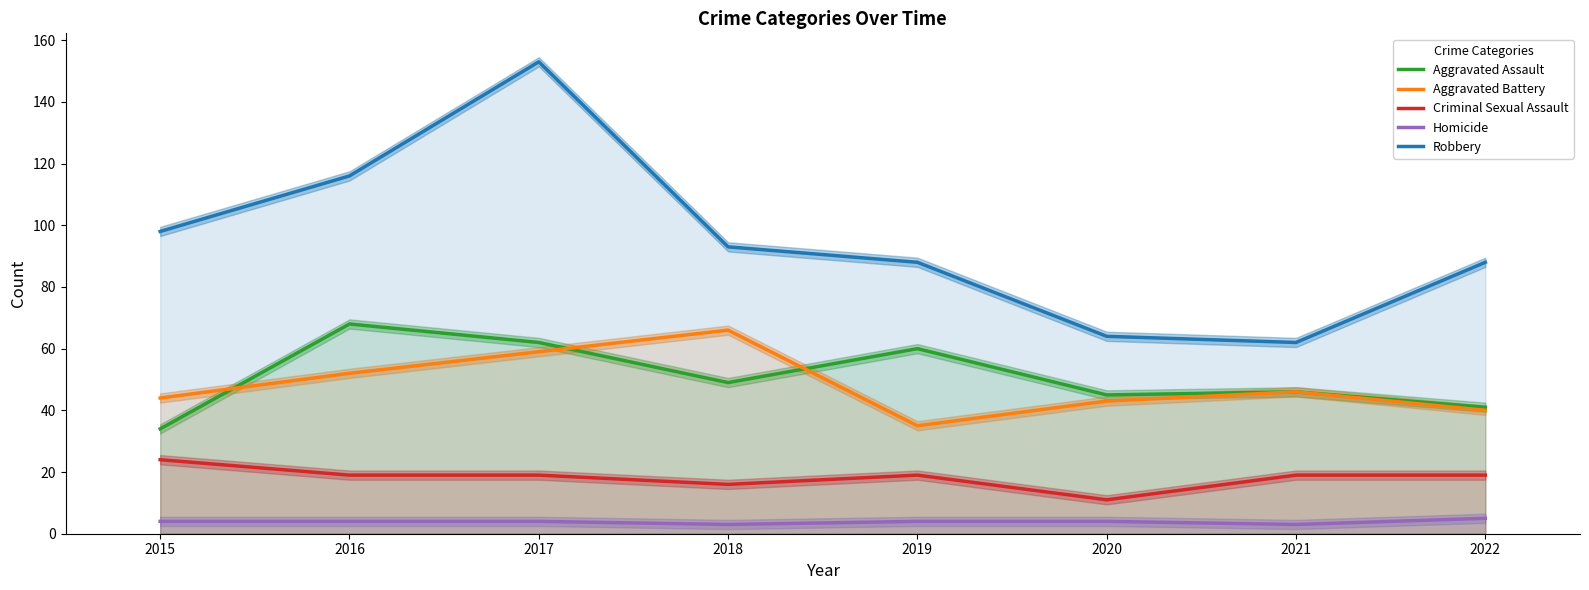

What is the sum of the Homicide values at 2020 and 2017?

8